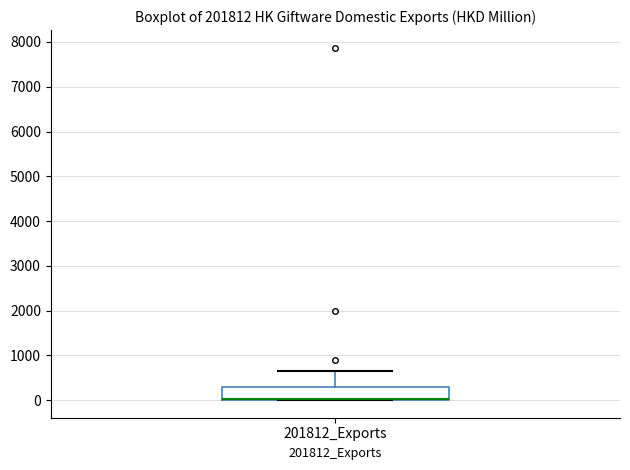

Transcribe this box plot: give where the median line is, the range the box spans, and where the two whiskers end, as read against the y-axis. The values are not printed on the chart, so give them approximately, as read against the axis.

median 0 (drawn on the box's lower edge), box 0 to 300, whiskers 0 to 700